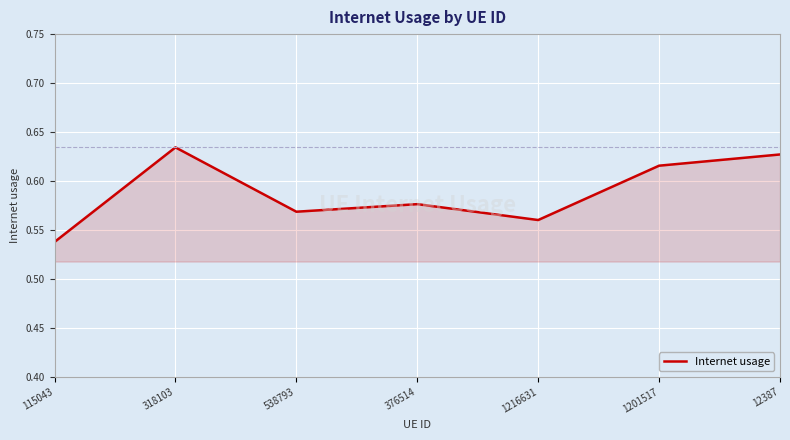

What position from the right is 318103?

6